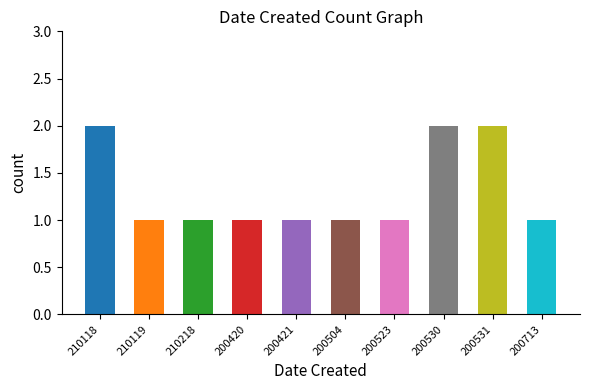

Reading left to right, list all the values displayed in this chart.

210118=2	210119=1	210218=1	200420=1	200421=1	200504=1	200523=1	200530=2	200531=2	200713=1